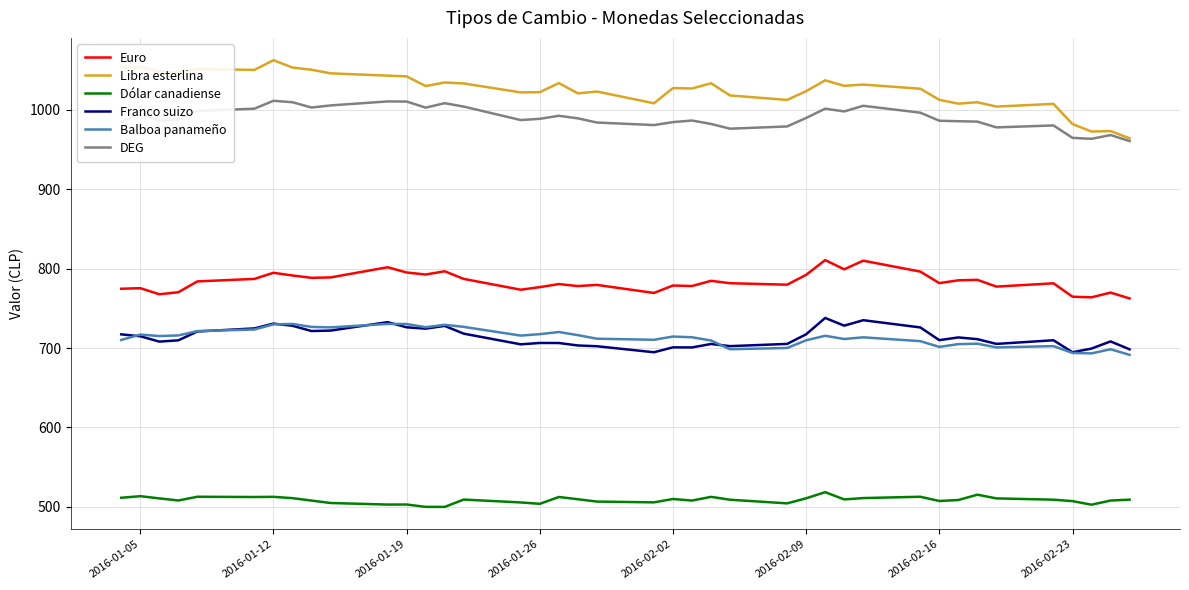

True or false: Dólar canadiense and Libra esterlina cross at least once.

False